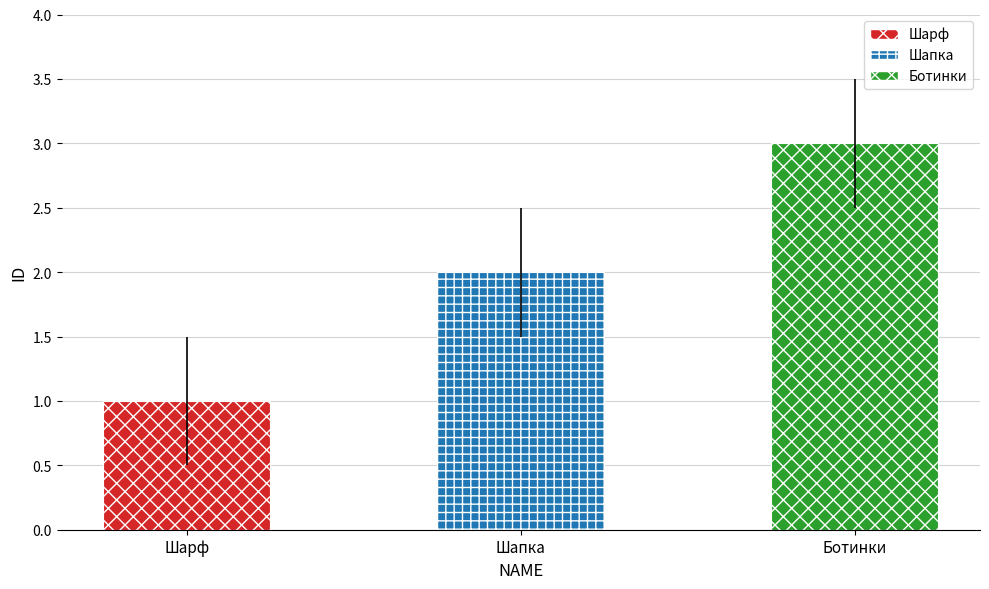

What is the value of the 3rd bar from the left?

3